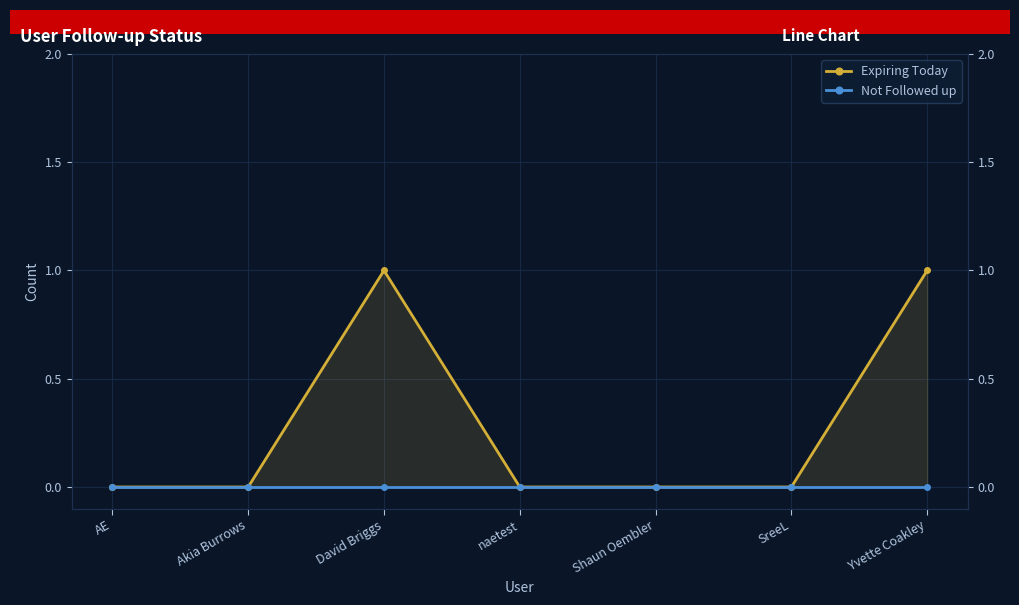

Which series has the widest spread of values?

Expiring Today